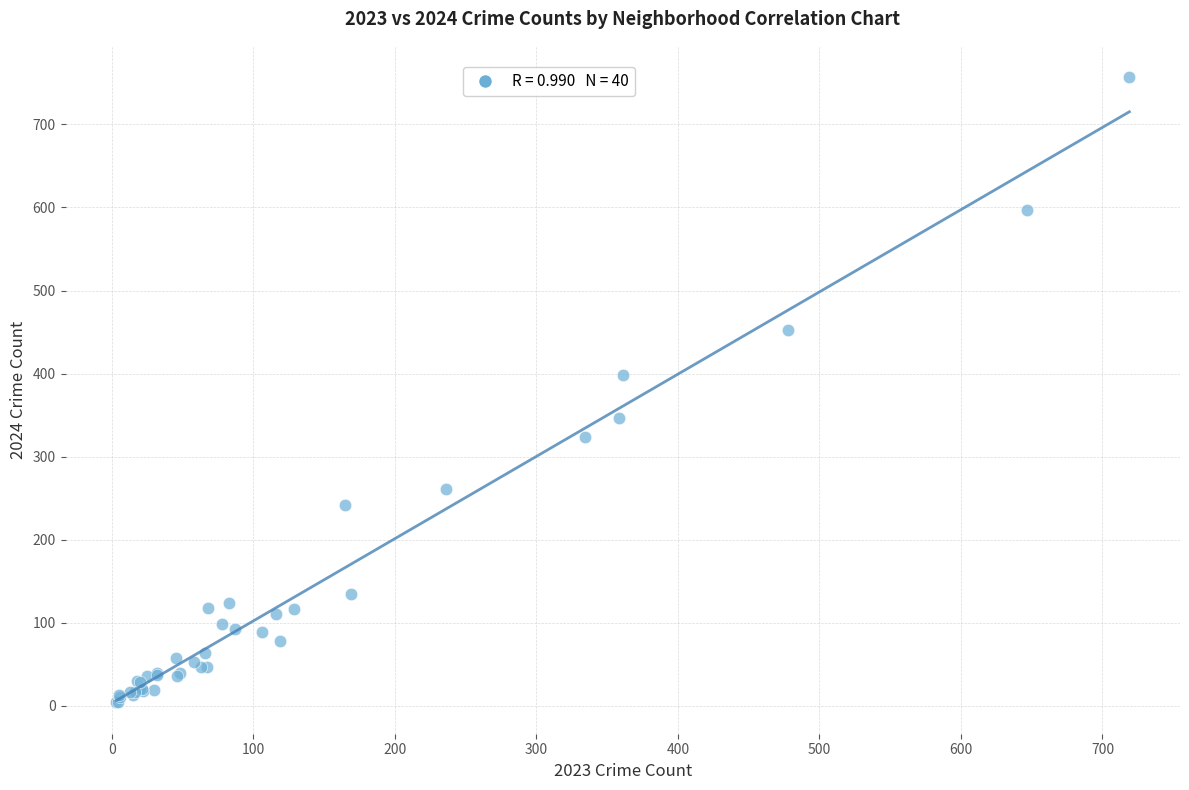

What Y value in the scatter plot is closest to 380?

398